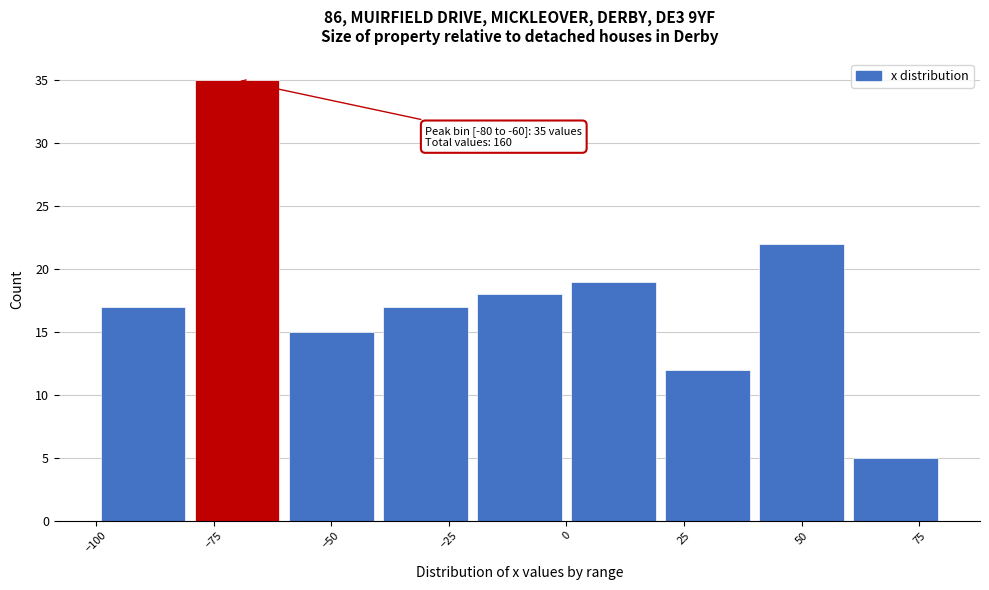

Over which range of the x-axis is the bar tallest?

-80 to -60